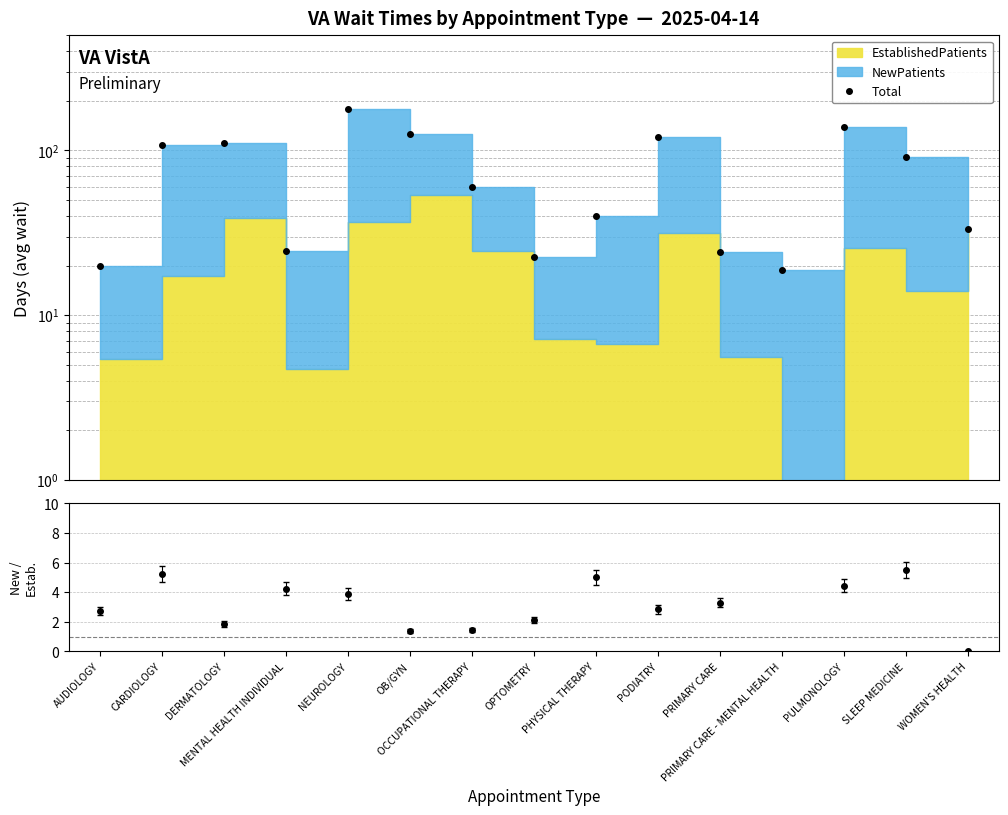

What is the sum of all values?

1119.4